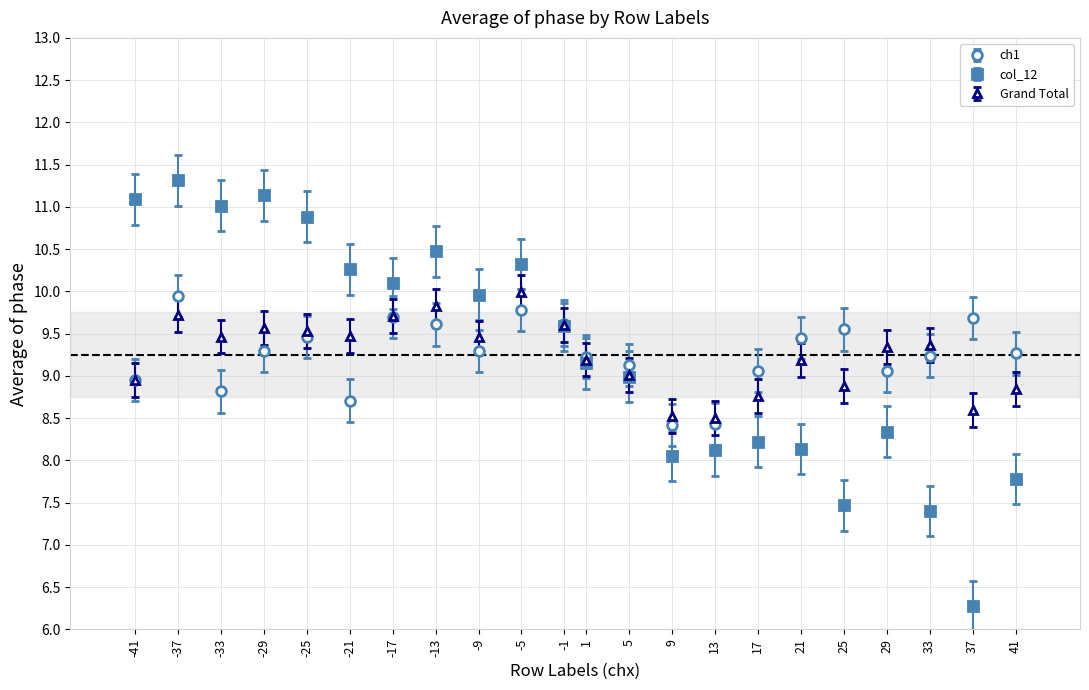

Which series has the largest range (max minus min)?

col_12